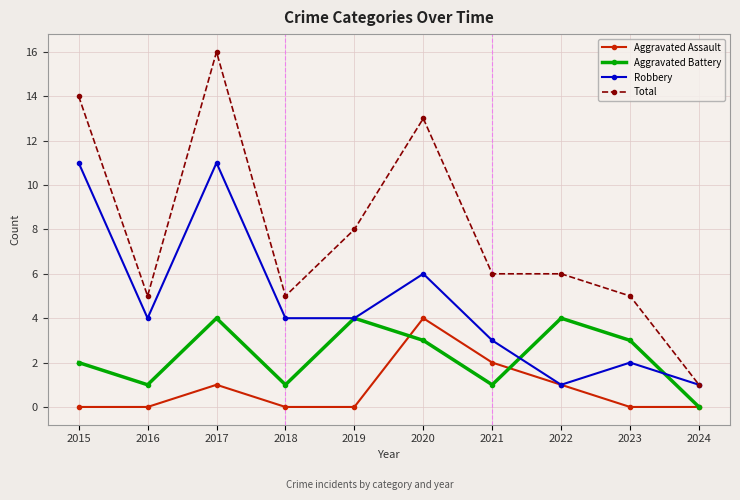

How many series are shown in this chart?

4